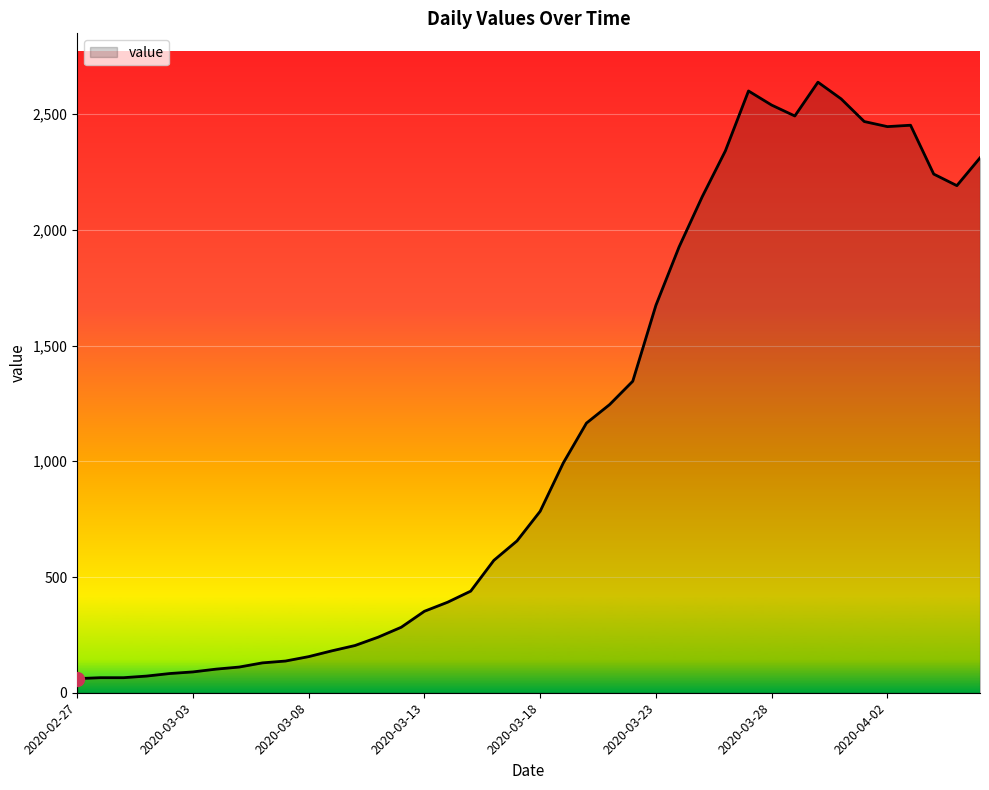

What is the sum of all values?

44950